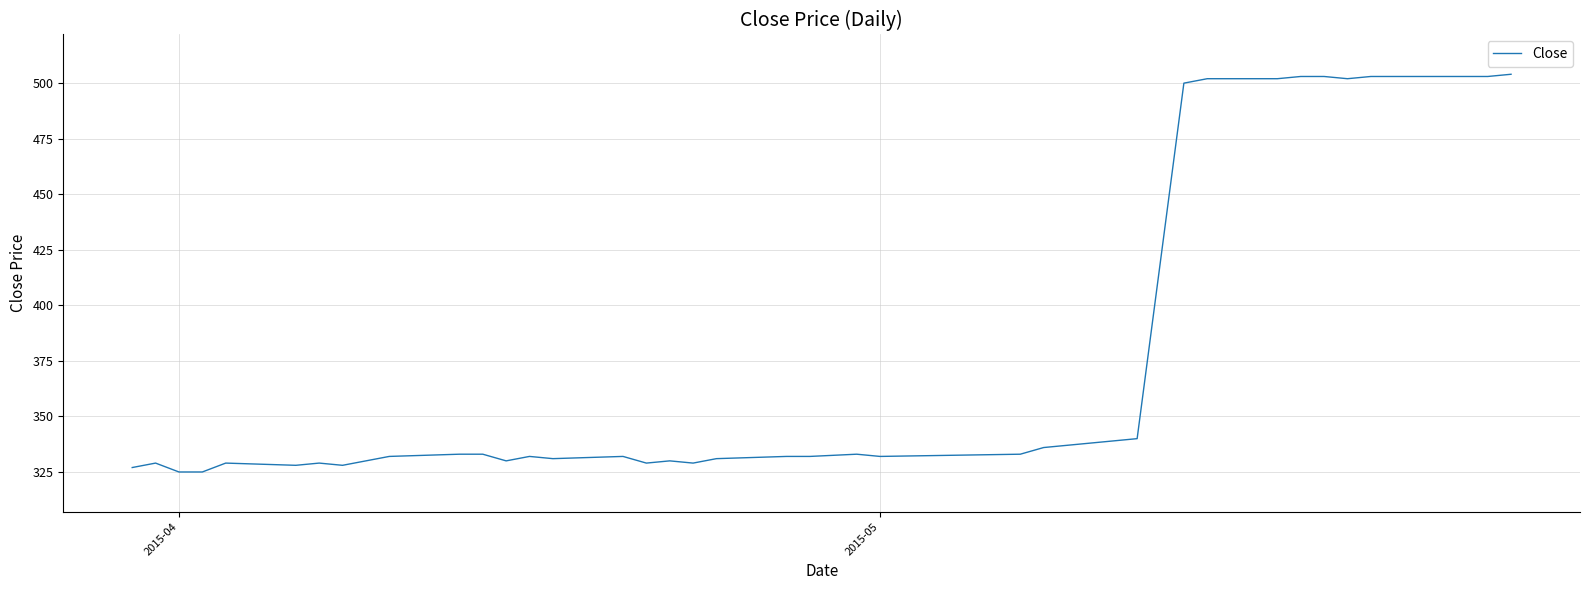

What is the maximum value shown in the chart?

504